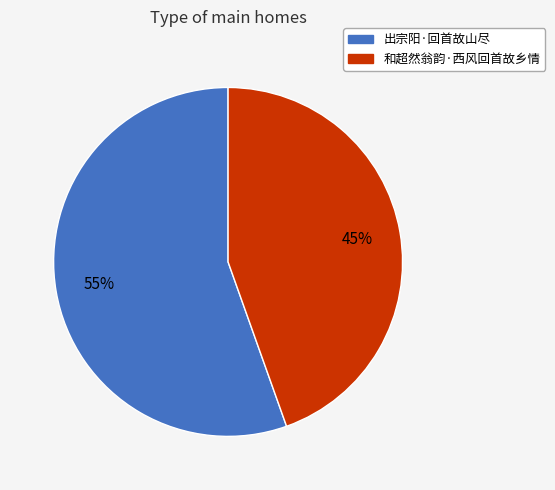

Rank the categories by value from lowest to highest.

和超然翁韵·西风回首故乡情, 出宗阳·回首故山尽